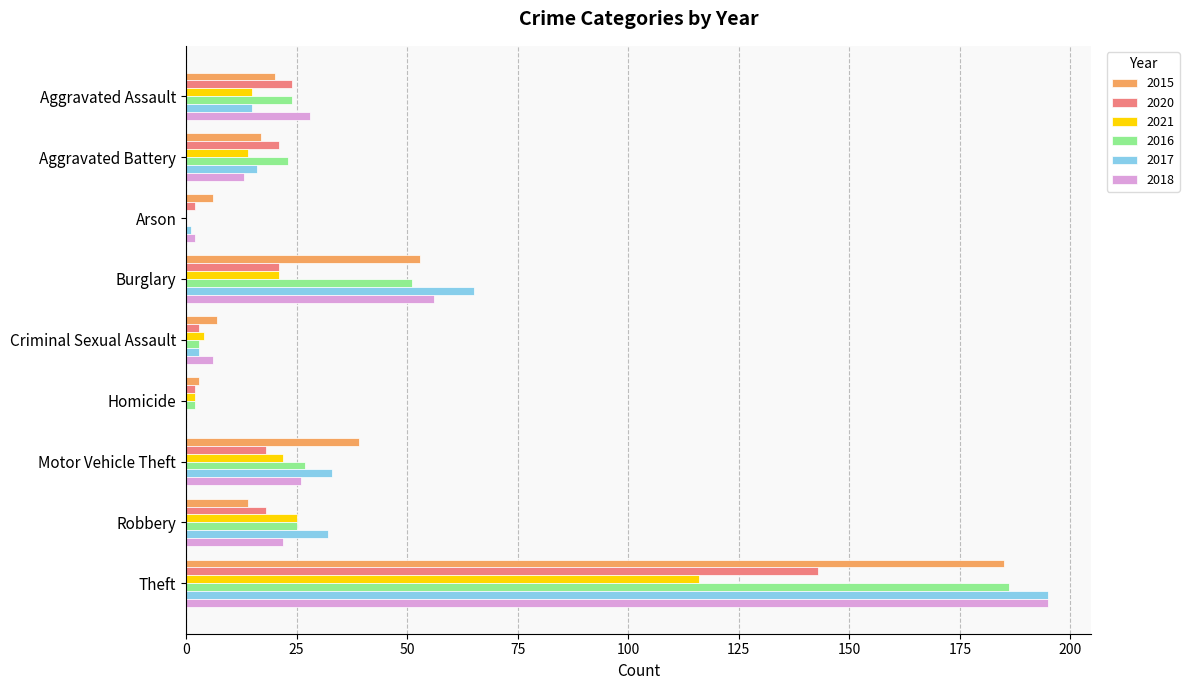

Is it true that 2020 equals 2 at Arson?

True